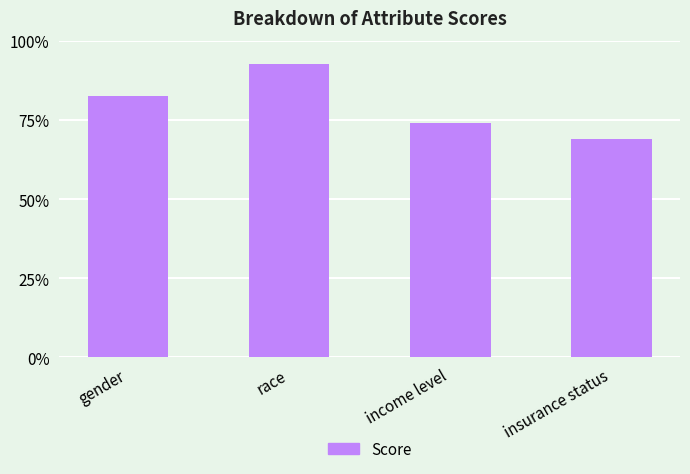

Where is the data nearest to the value 0?

insurance status